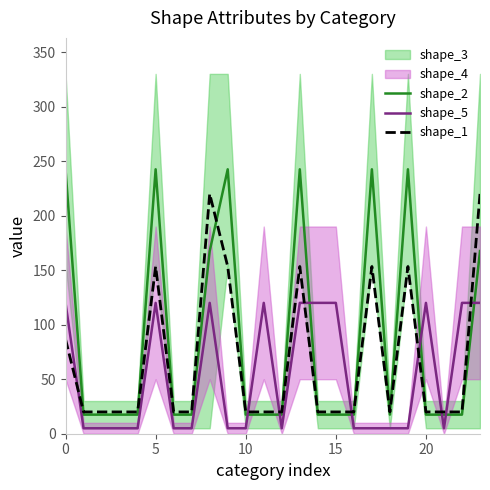

The value of shape_5 at 15 is 61.1. True or false?

False